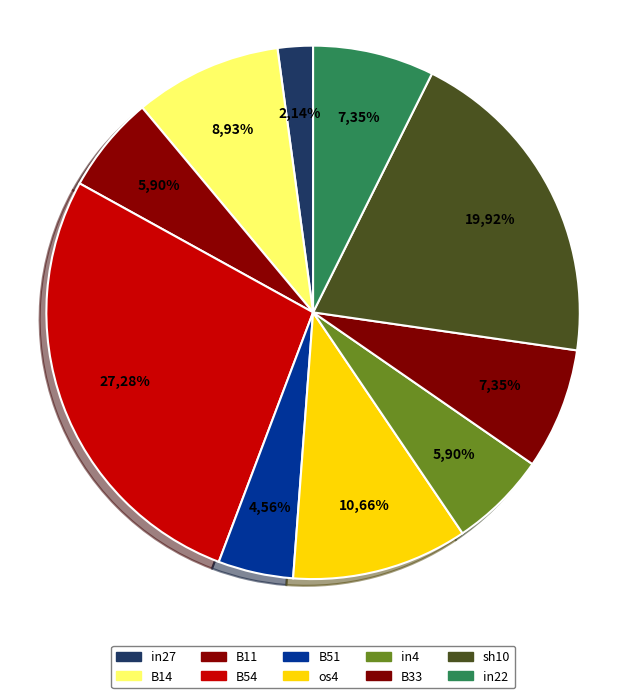

What percentage is NOT represented by B33?

92.6%